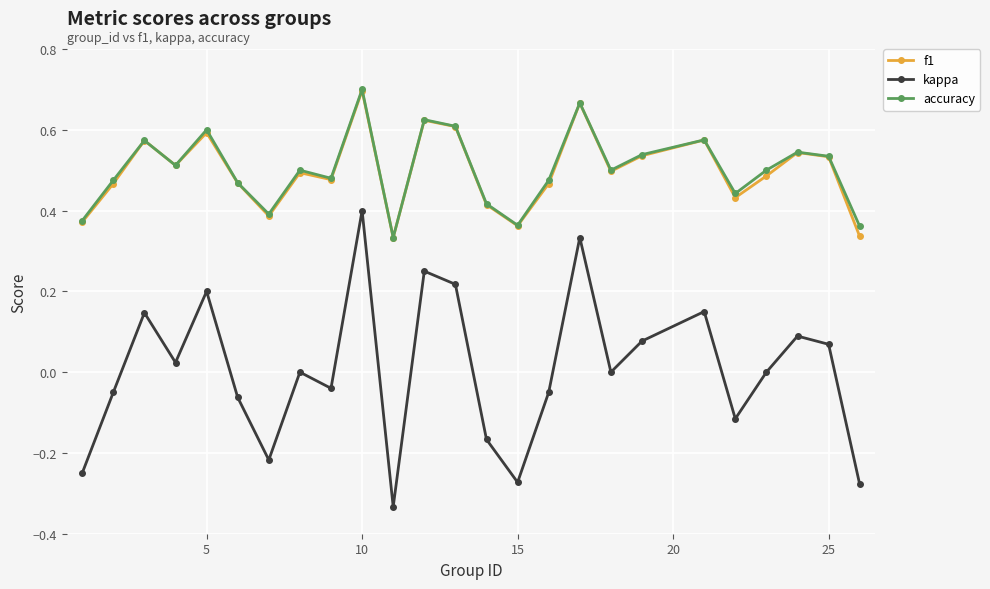

Which series has the largest range (max minus min)?

kappa